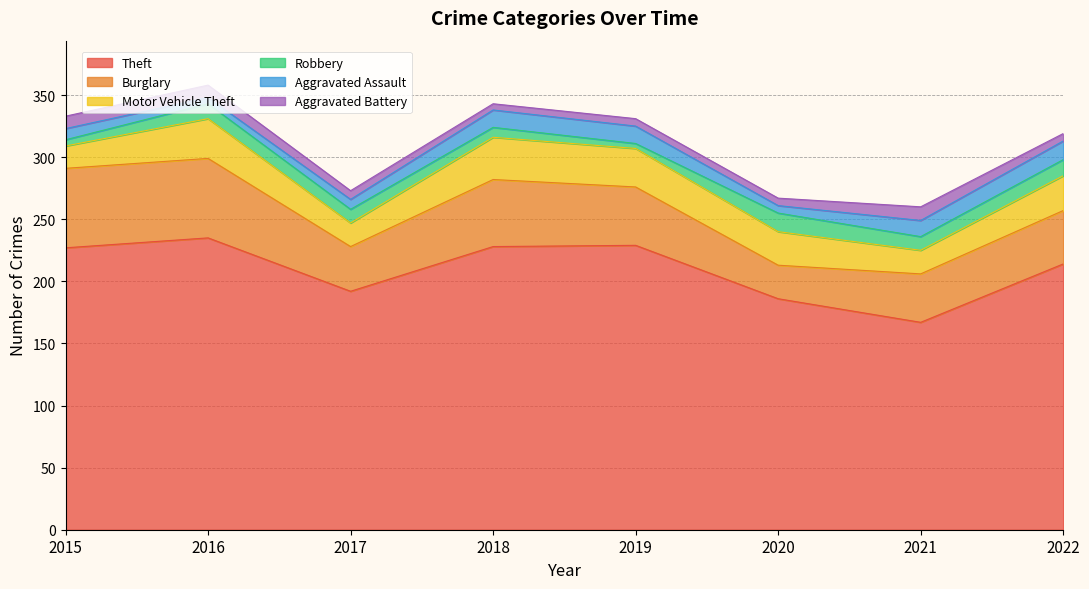

What is the value of the Motor Vehicle Theft point at the 6th from the left?

27